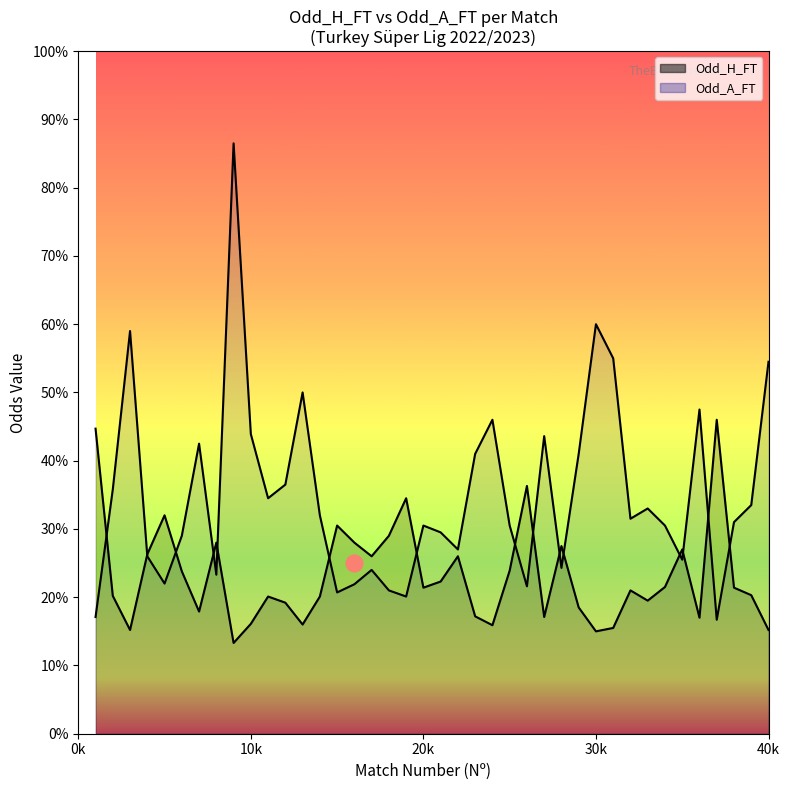

What is the value of the Odd_A_FT point at the 4th from the left?

2.6